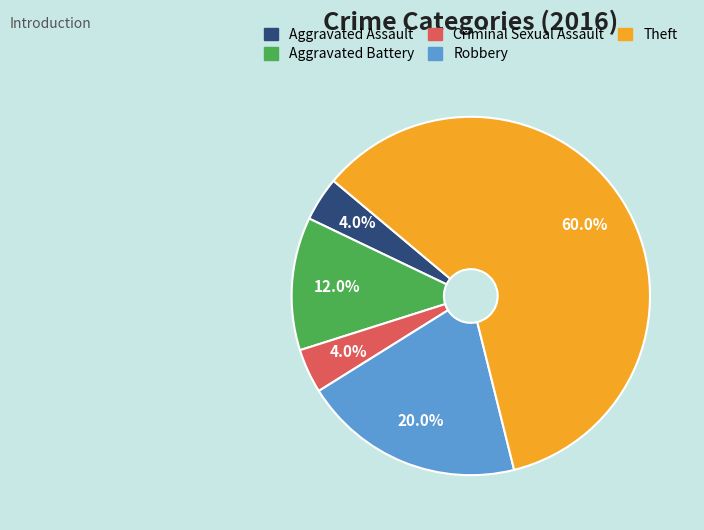

Between Theft and Robbery, which is larger?

Theft